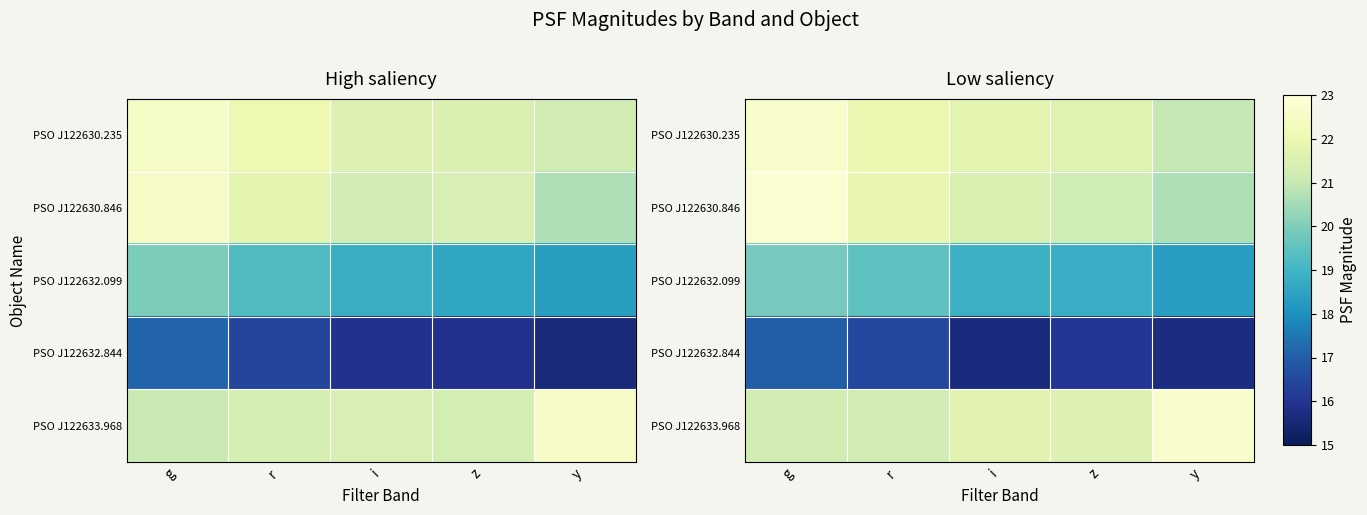

What is the total value across all series at z?

99.2